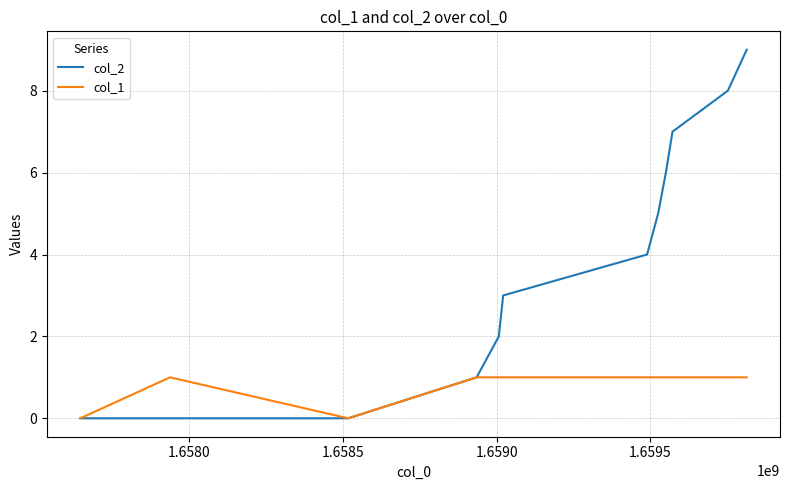

List the series in order of their peak value, highest first.

col_2, col_1